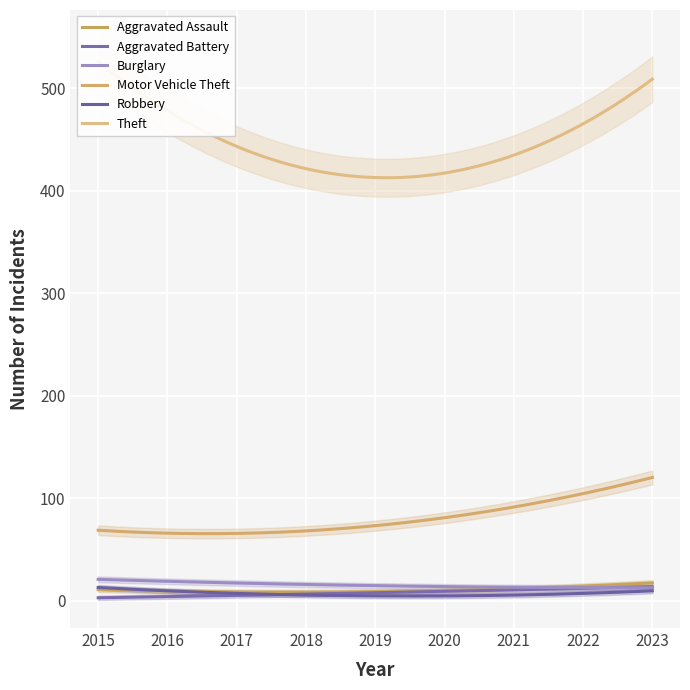

Rank the series at 2017 from lowest to highest value.

Aggravated Battery, Robbery, Aggravated Assault, Burglary, Motor Vehicle Theft, Theft